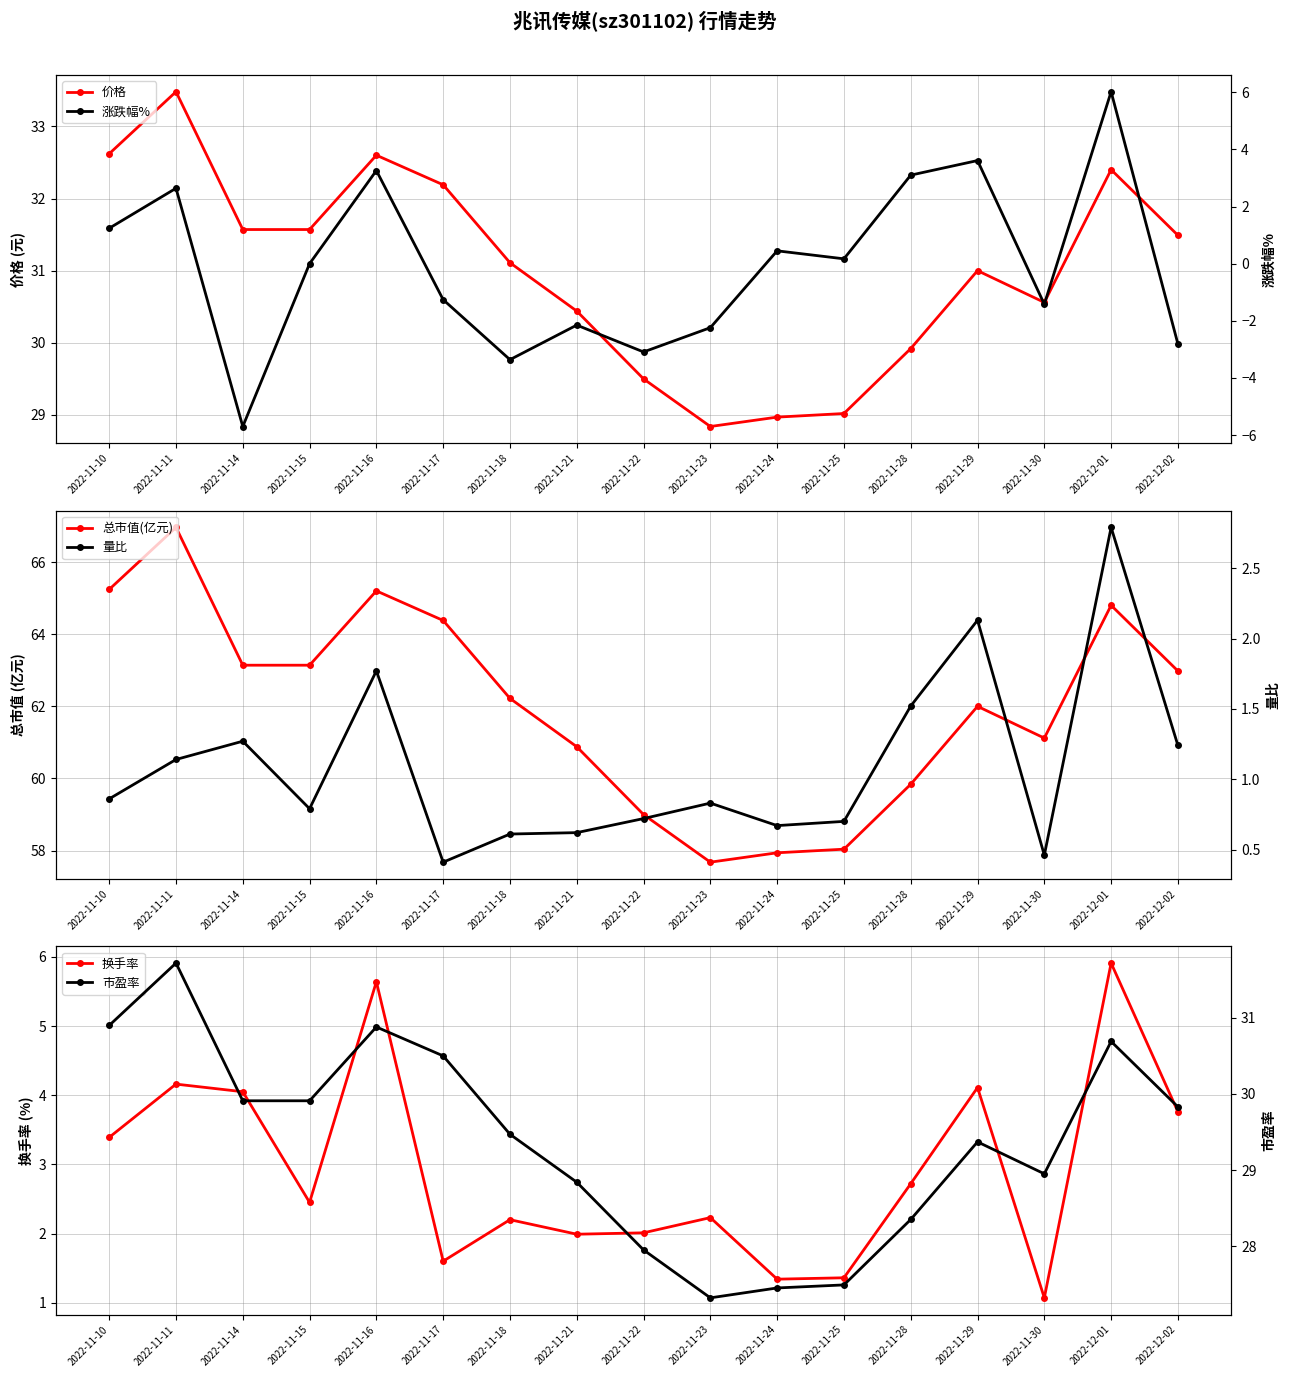

At 2022-11-15, list the series in order from largest to smallest.

总市值(亿元), 价格, 市盈率, 换手率, 量比, 涨跌幅%